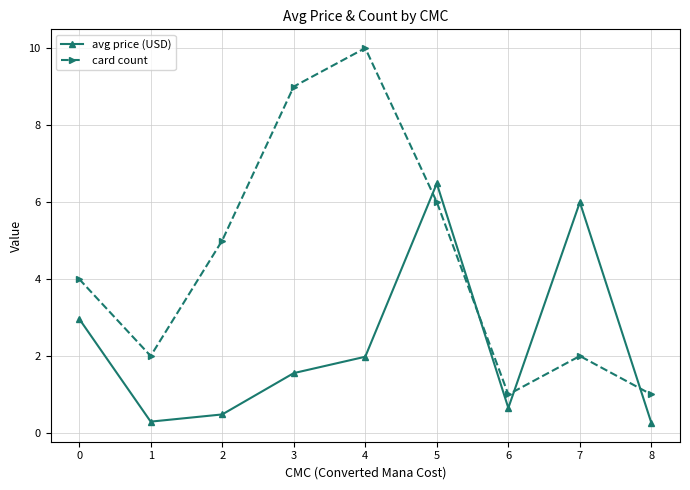

How many interior local valleys does the card count series have?

2